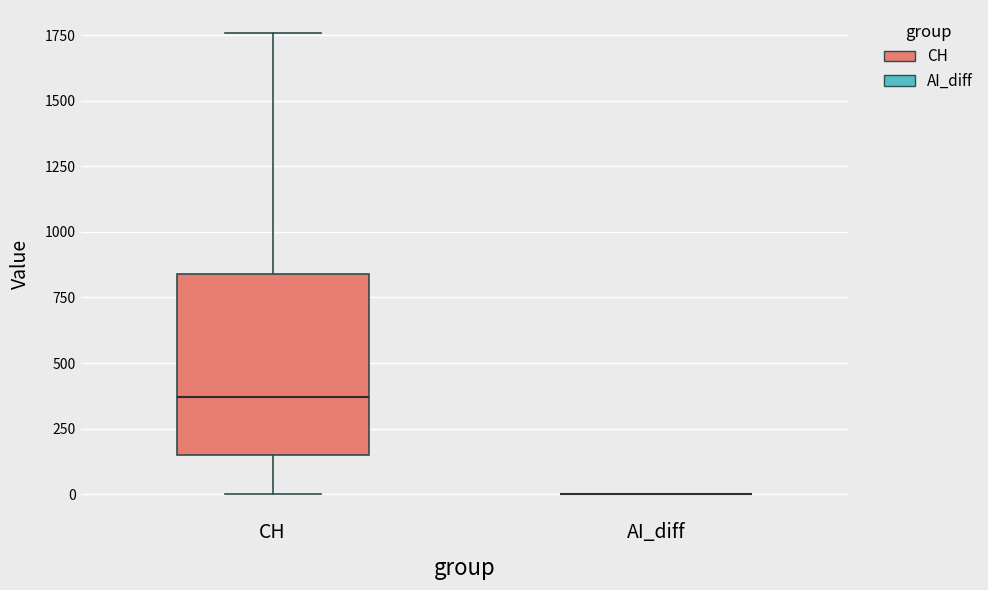

Where is the upper edge of the box for CH on the y-axis? The values are not printed on the chart, so give them approximately, as read against the axis.

850